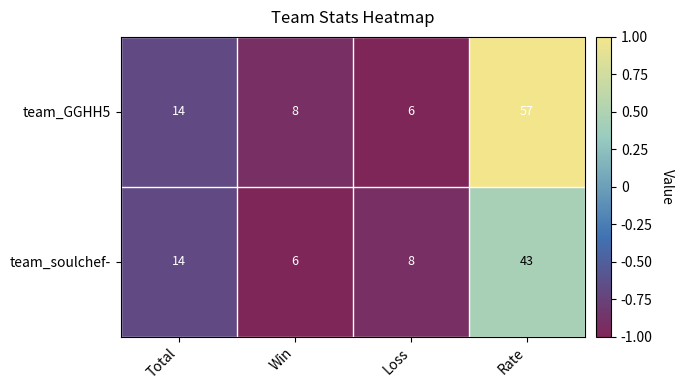

What is the sum of all team_GGHH5 values?

85